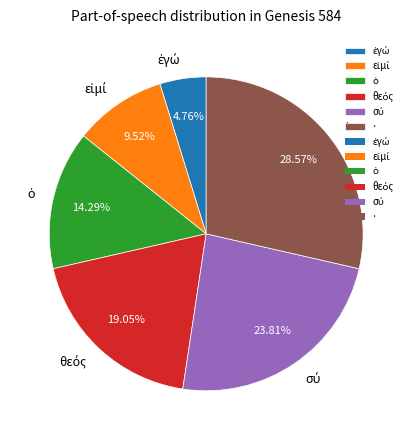

Count the number of slices in the pie.

6